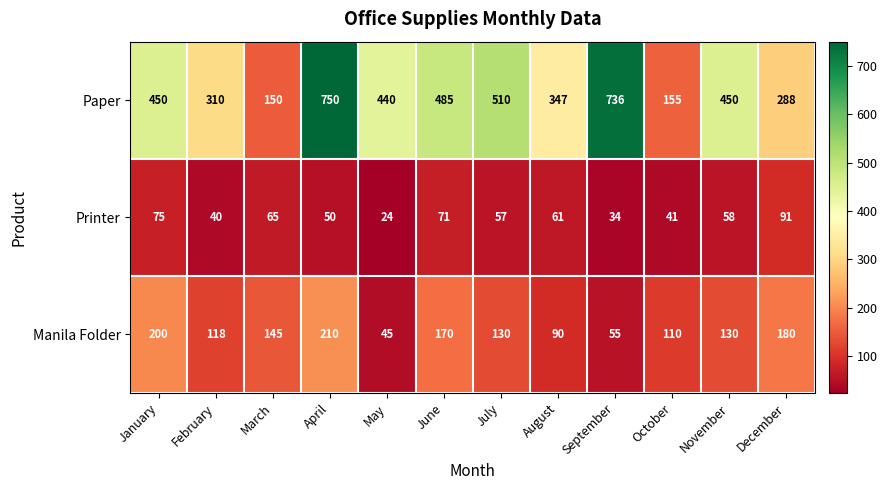

List the labels in order of Printer value, smallest first.

May, September, February, October, April, July, November, August, March, June, January, December